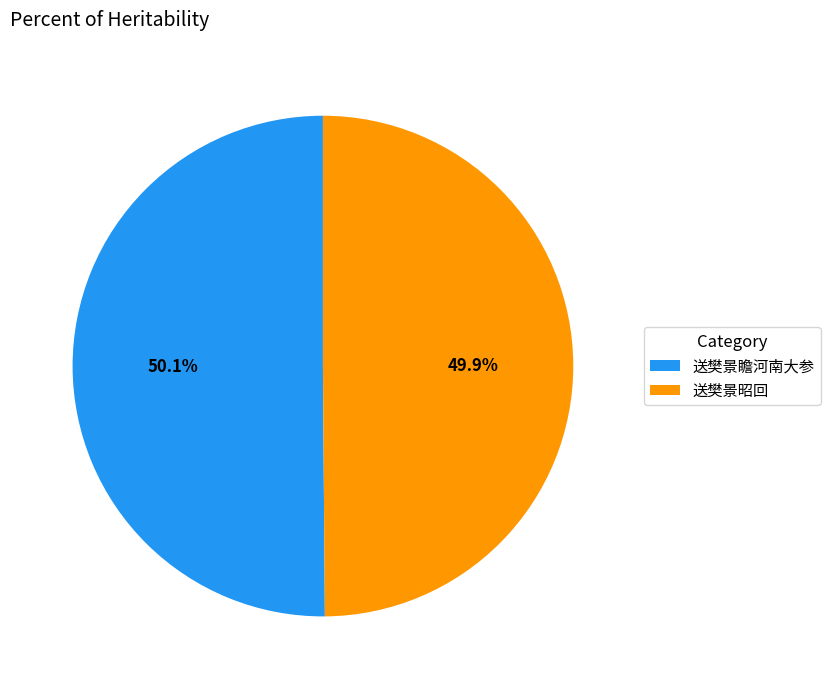

Is there any slice that represents more than half of the pie?

Yes